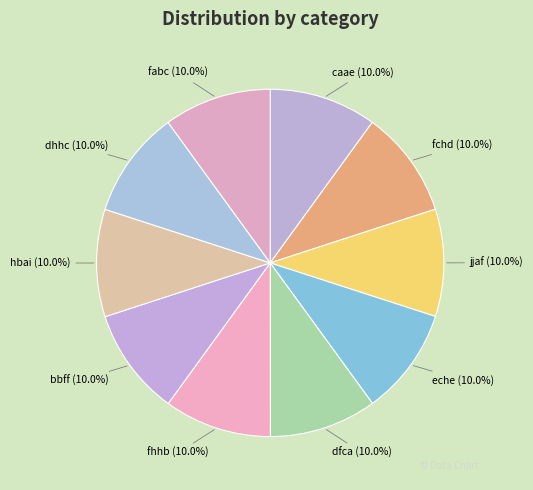

Approximately how many times larger is the value at dhhc compared to eche?

1.0